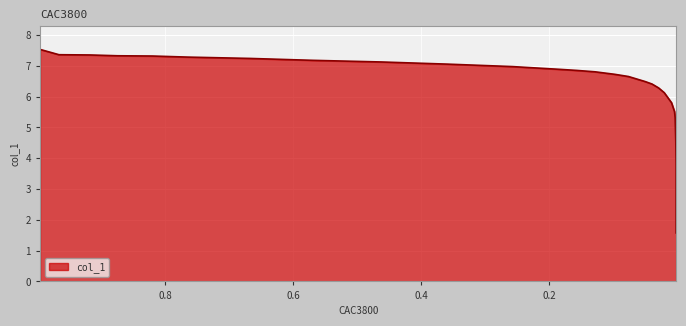

What is the change in value from 0.6672 to 0.0016?

-3.4